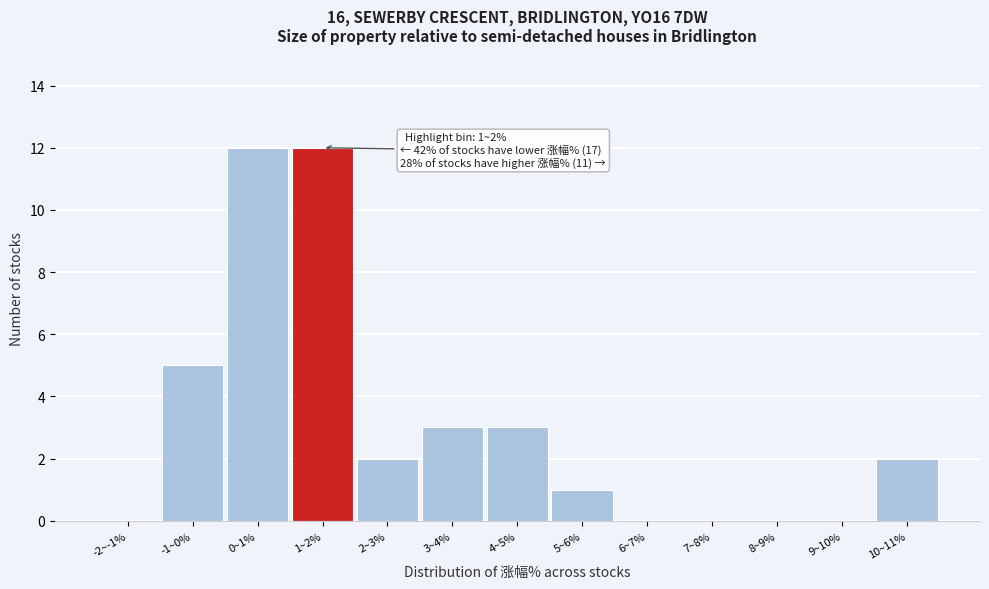

Reading left to right, transcribe all the data shown in this chart.

-2~-1%=0	-1~0%=5	0~1%=12	1~2%=12	2~3%=2	3~4%=3	4~5%=3	5~6%=1	6~7%=0	7~8%=0	8~9%=0	9~10%=0	10~11%=2